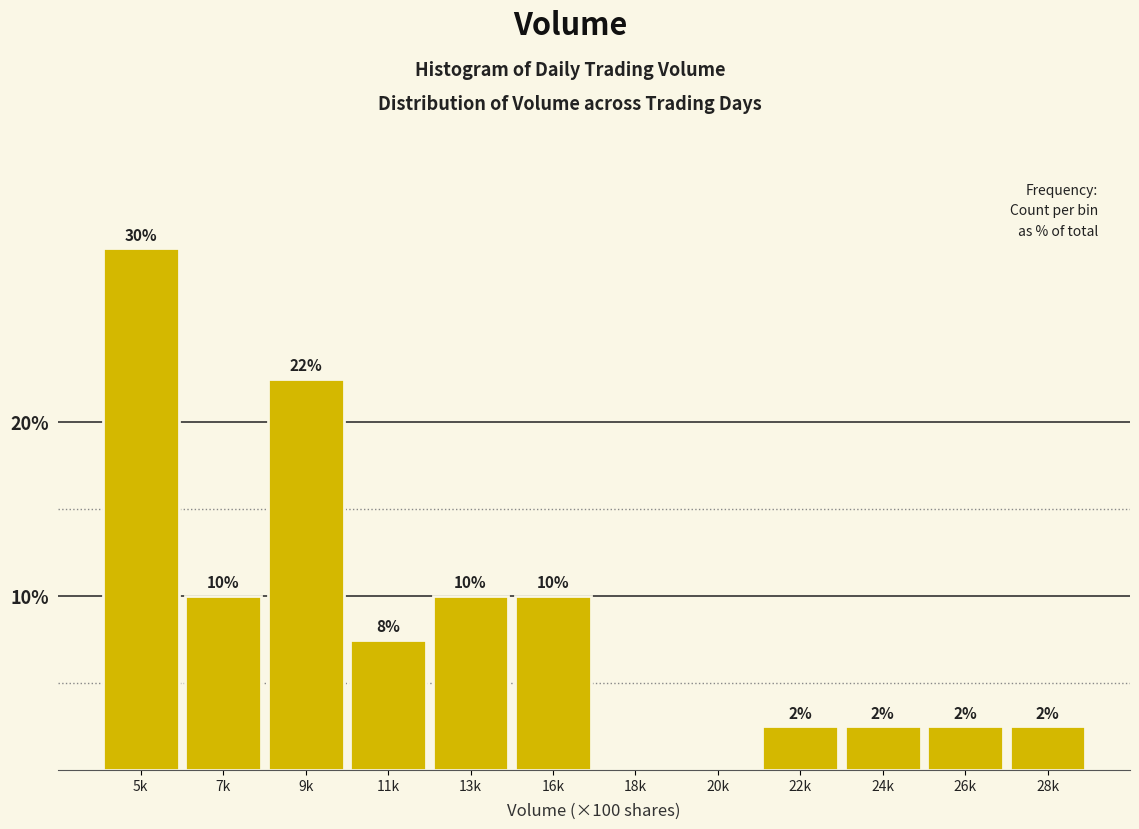

Are the bars horizontal?

No